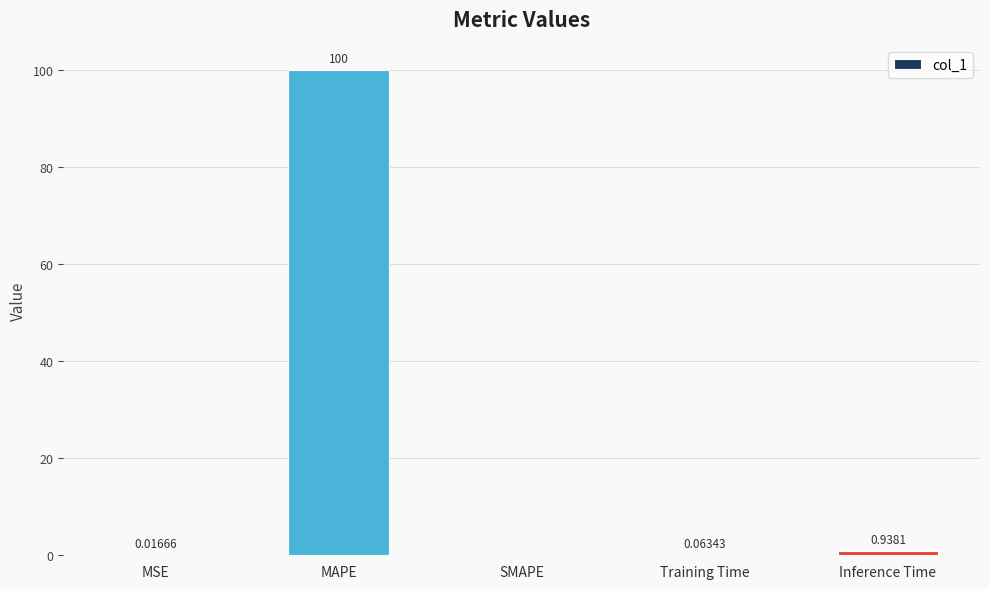

How many categories are shown in the chart?

5